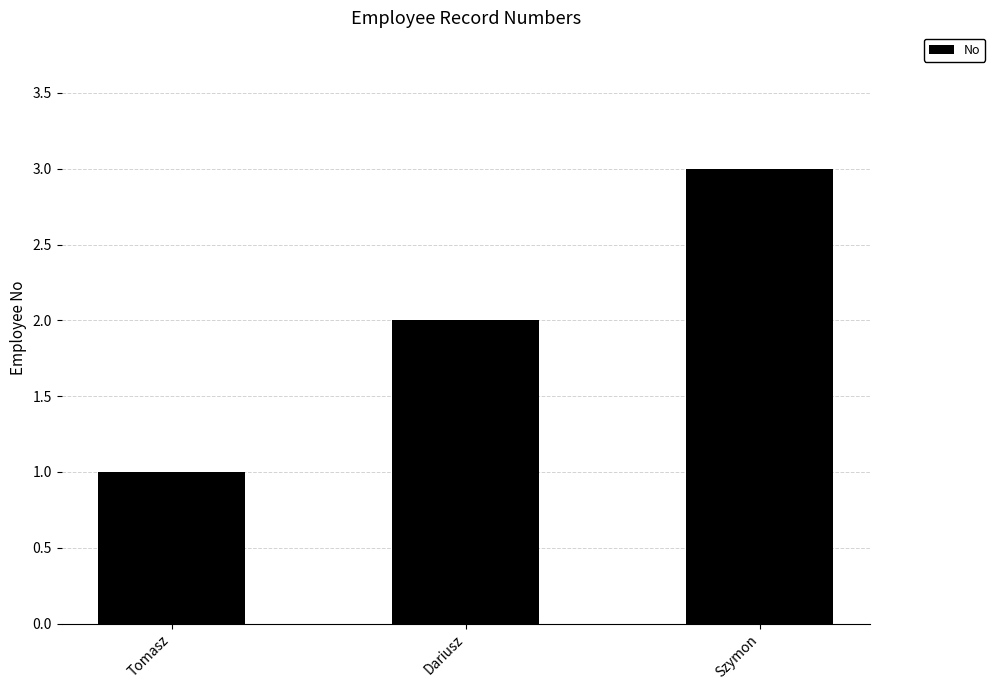

What is the smallest value displayed?

1